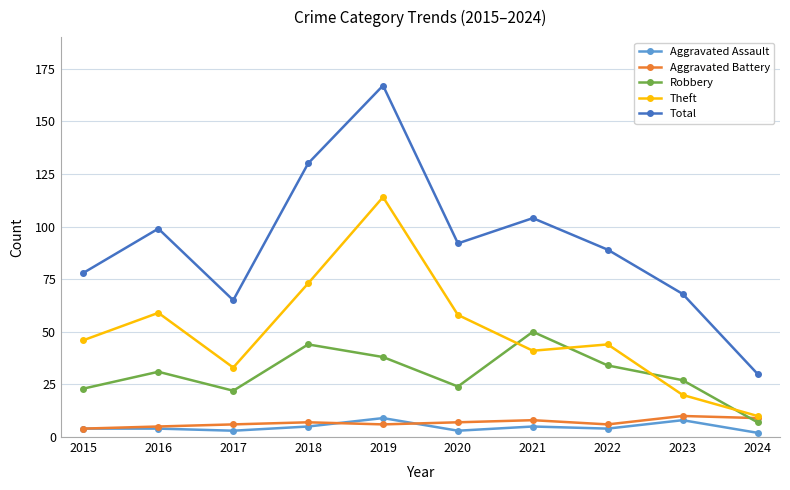

Is this an area chart (filled region under the line)?

No